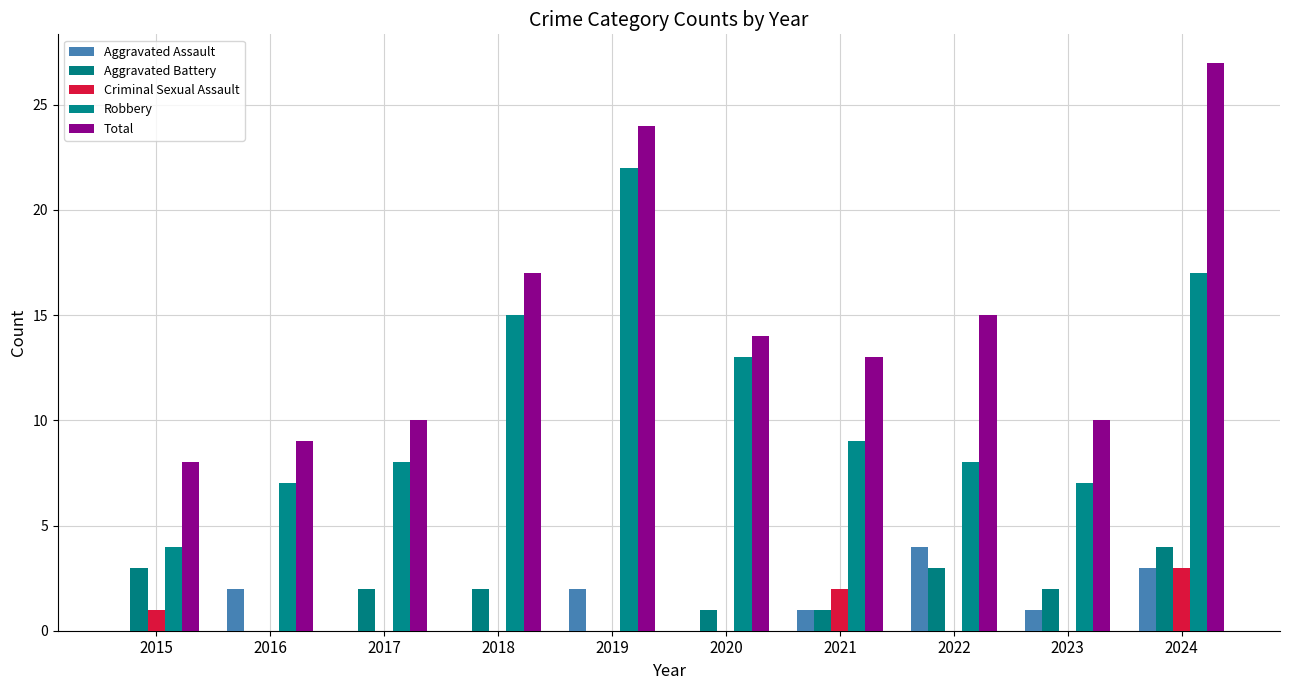

The Criminal Sexual Assault series shows -1 at 2016. True or false?

False